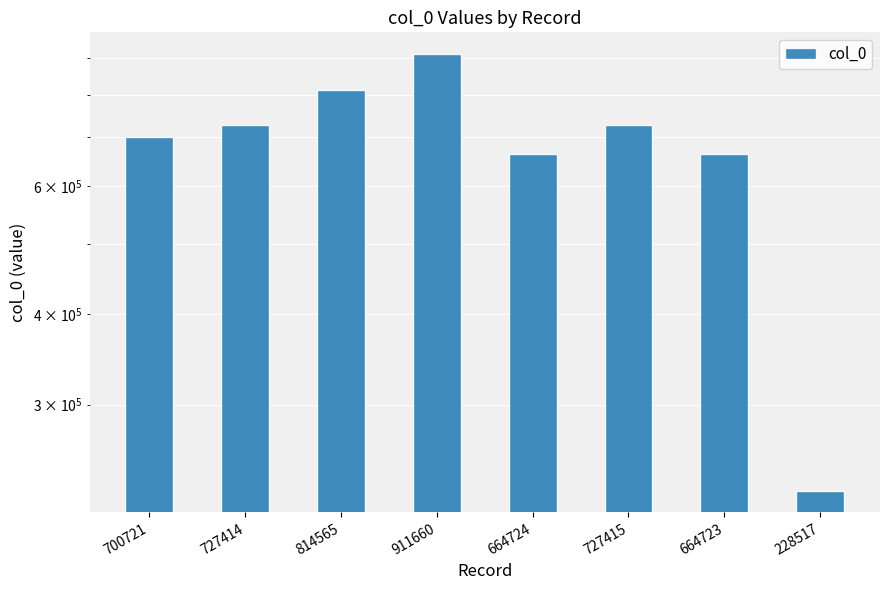

At which label does the data first exceed 727414?

814565